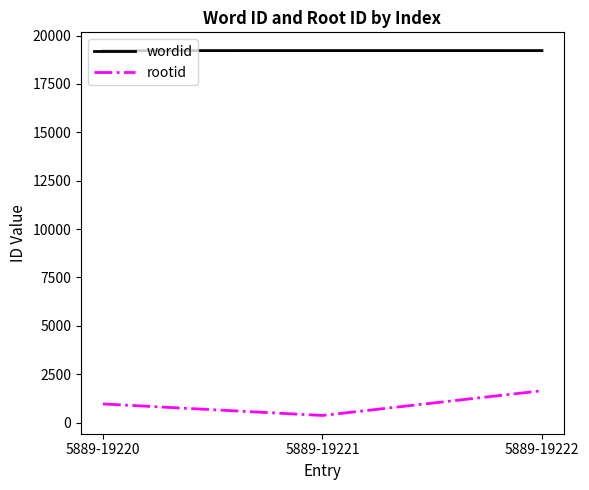

The value of wordid at 5889-19221 is 12548. True or false?

False